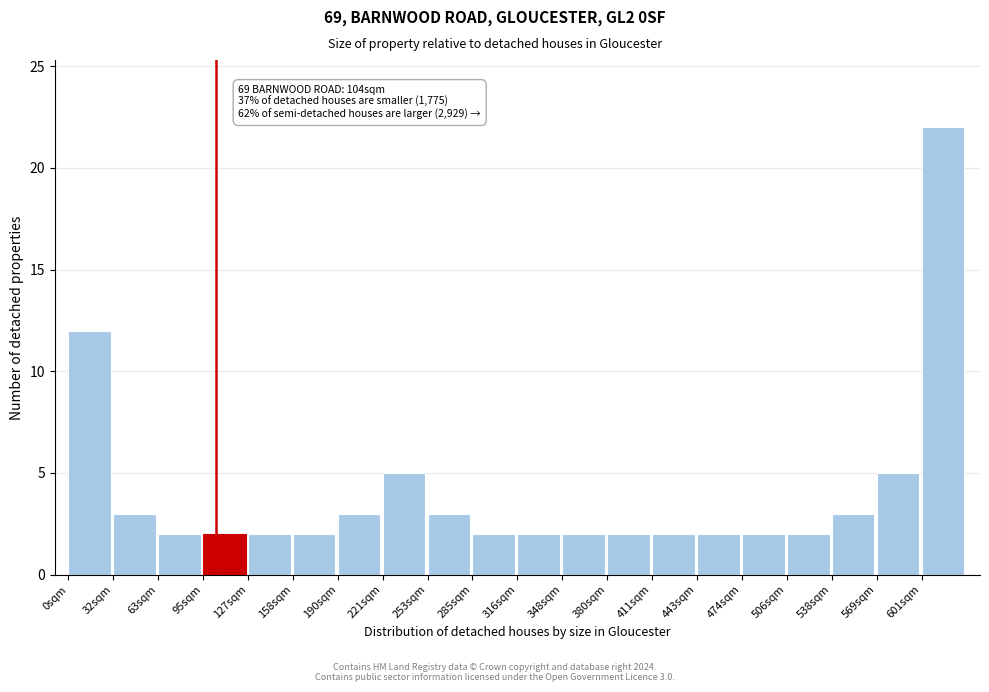

Which range on the x-axis has the tallest bar?

600 to 635